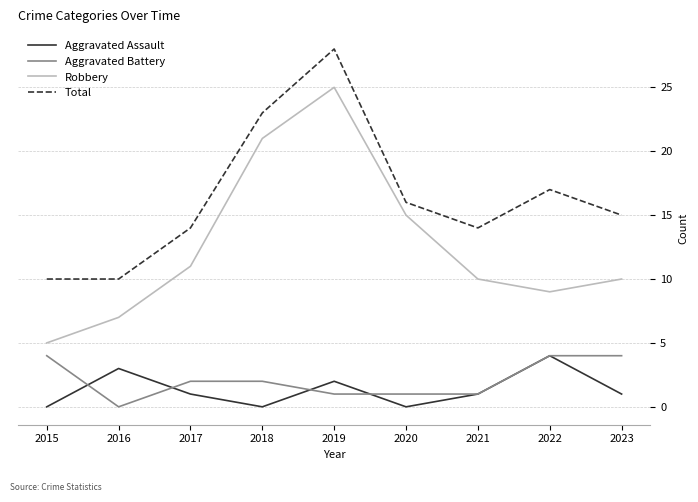

What is the highest value of the Aggravated Battery series?

4